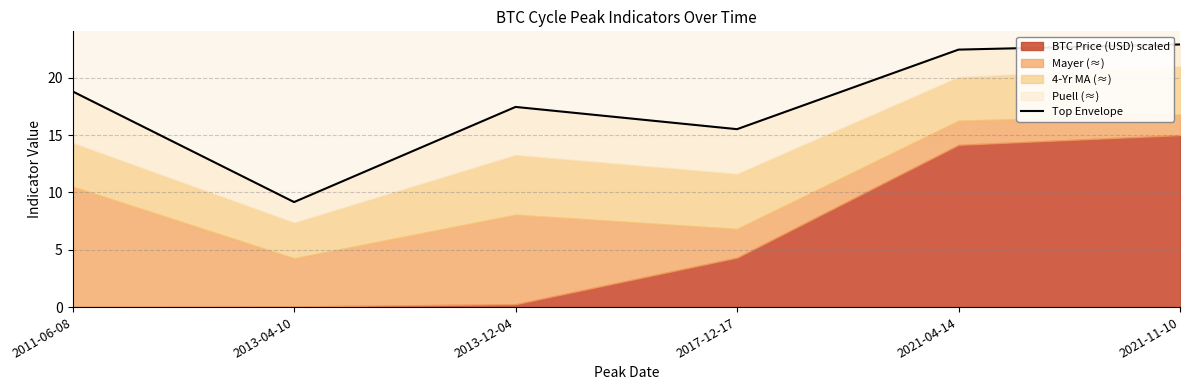

Rank the categories by value from lowest to highest.

2013-04-10, 2017-12-17, 2013-12-04, 2011-06-08, 2021-04-14, 2021-11-10